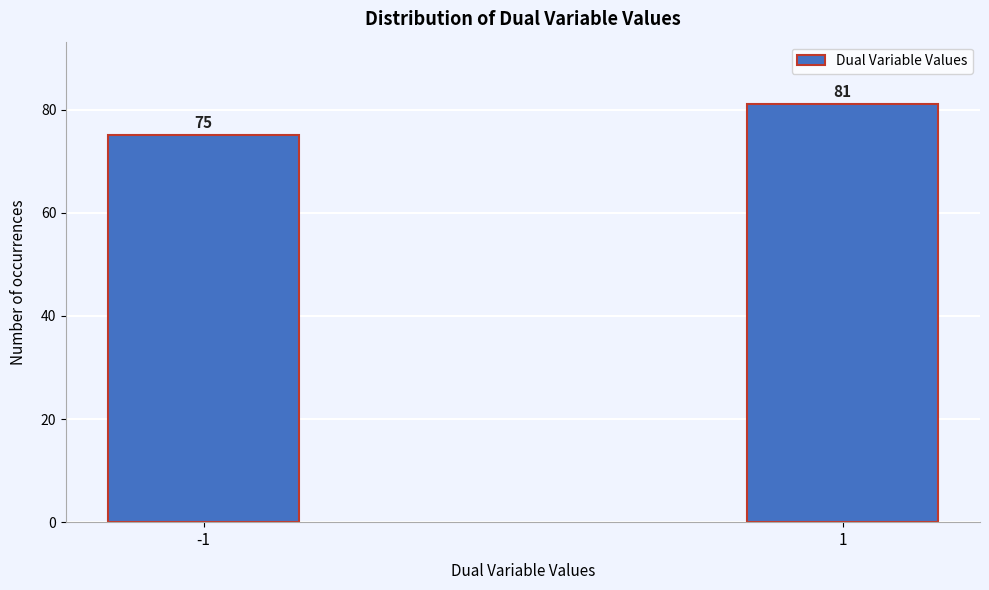

Reading right to left, list all the values displayed in this chart.

81	75